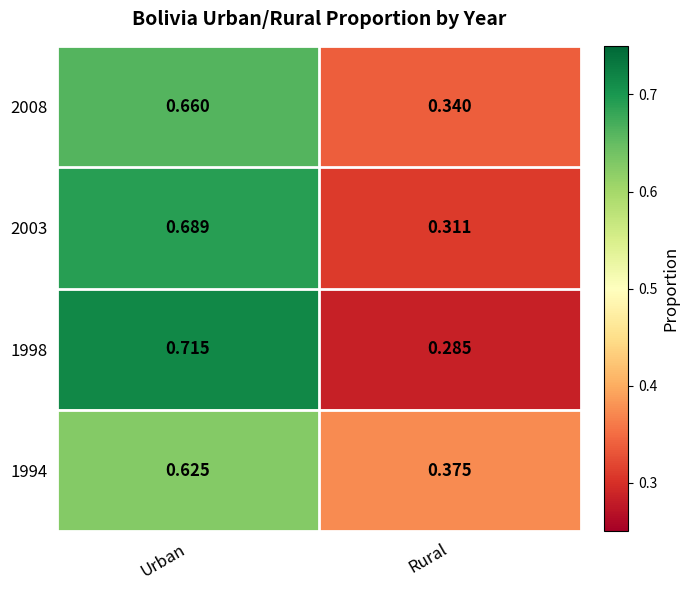

At which category is the sum across all series the highest?

Urban